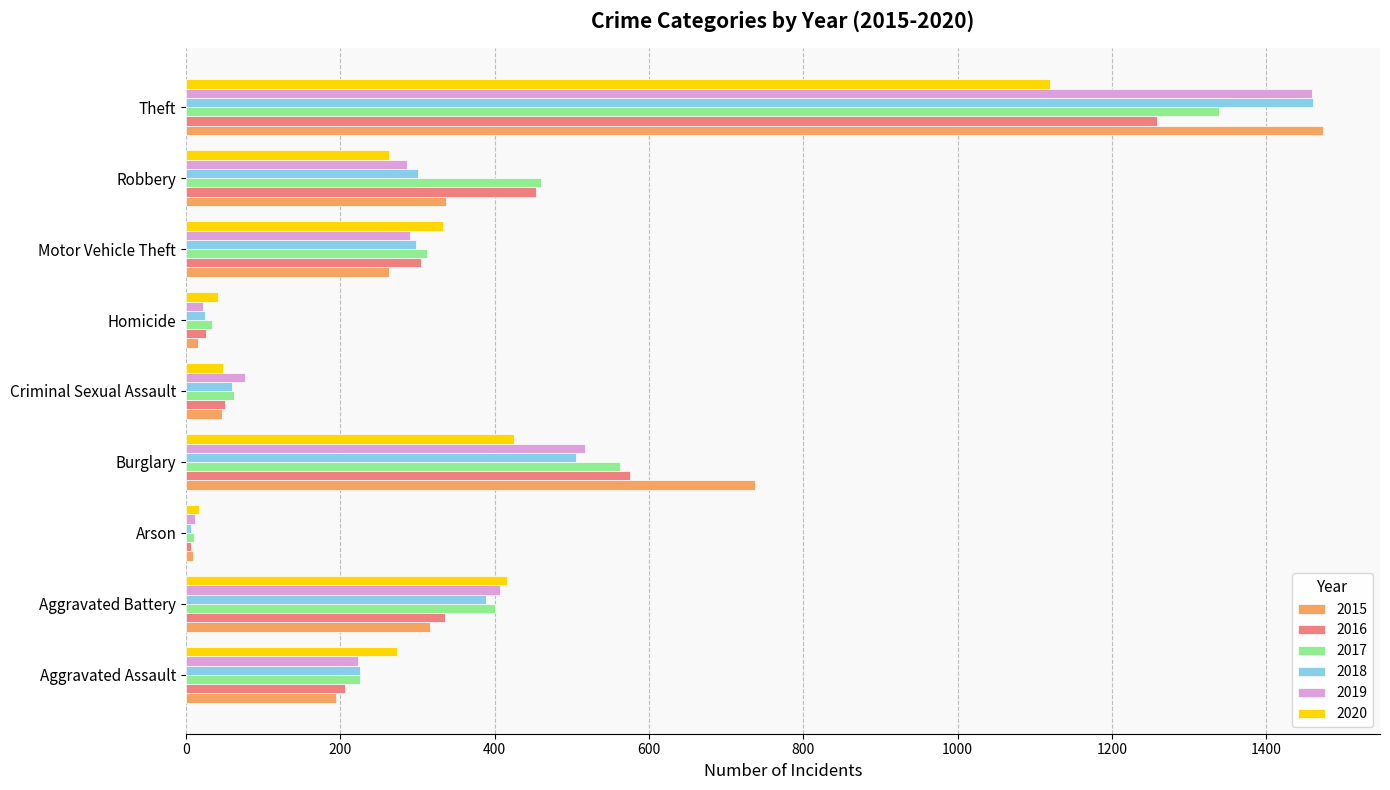

Is it true that 2019 equals 517 at Burglary?

True